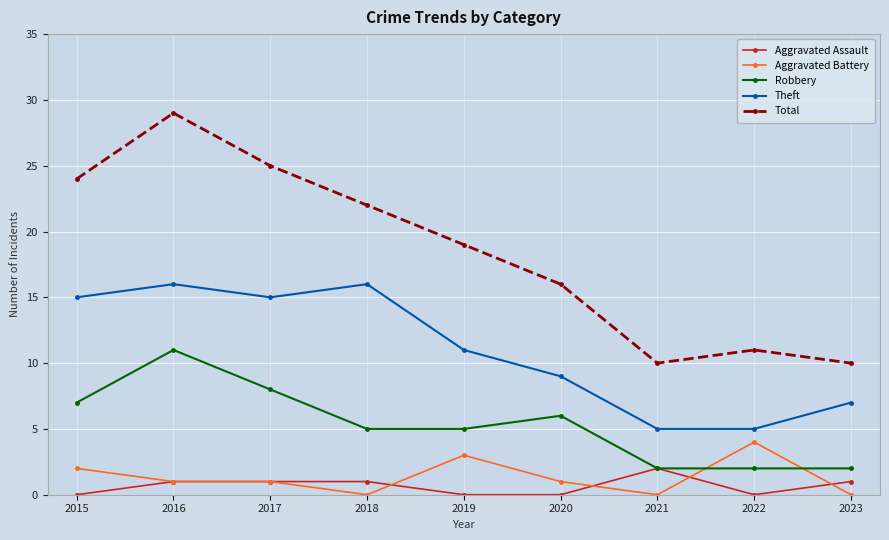

Reading left to right, transcribe all the data shown in this chart.

Aggravated Assault: 0	1	1	1	0	0	2	0	1
Aggravated Battery: 2	1	1	0	3	1	0	4	0
Robbery: 7	11	8	5	5	6	2	2	2
Theft: 15	16	15	16	11	9	5	5	7
Total: 24	29	25	22	19	16	10	11	10